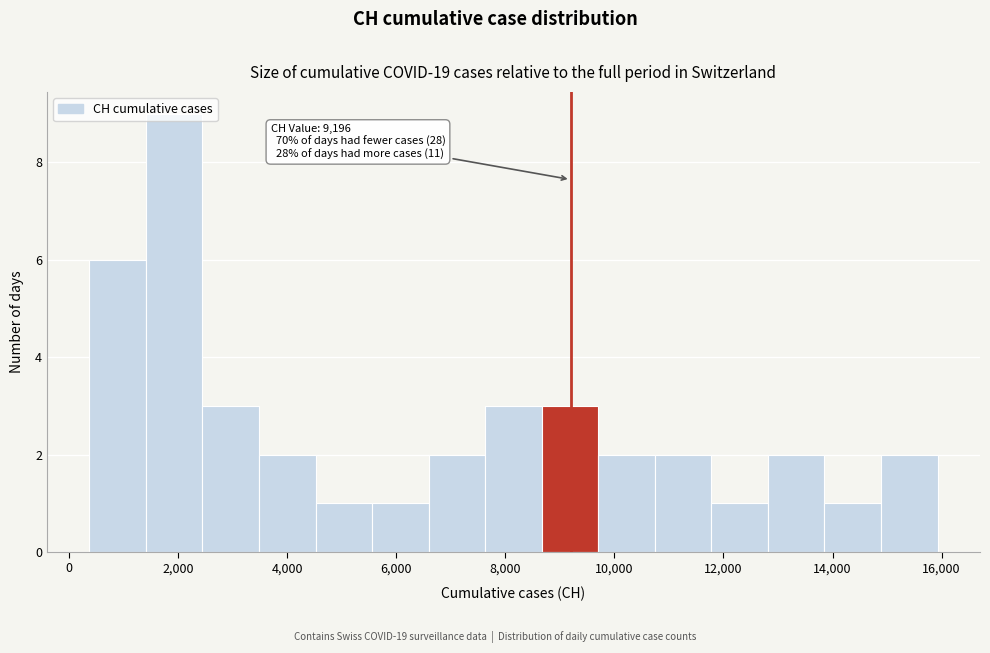

Over which range of the x-axis is the bar tallest?

1400 to 2400